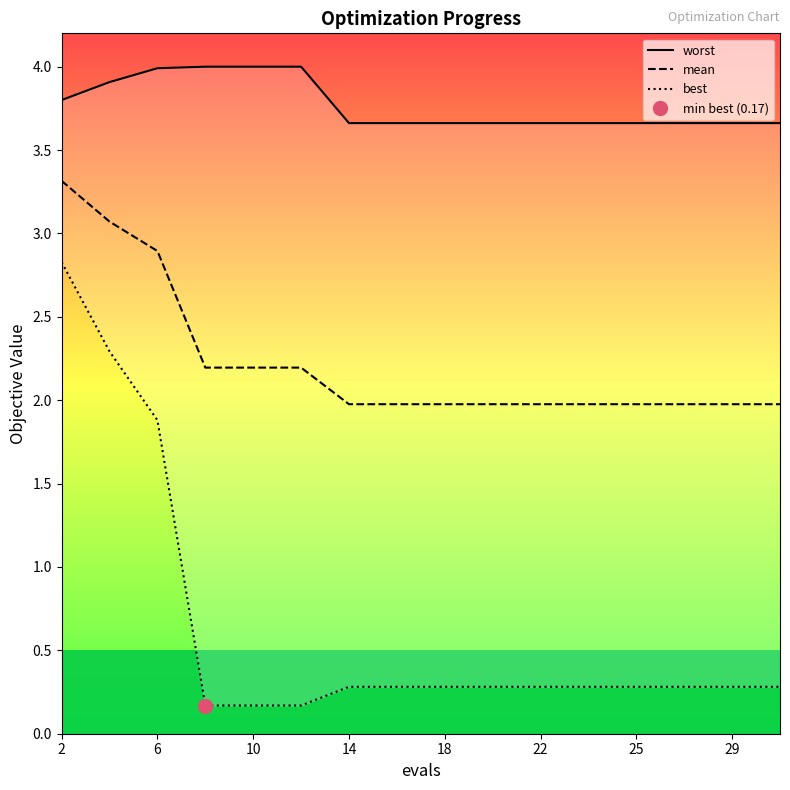

Is it true that mean equals 2.8 at 22?

False